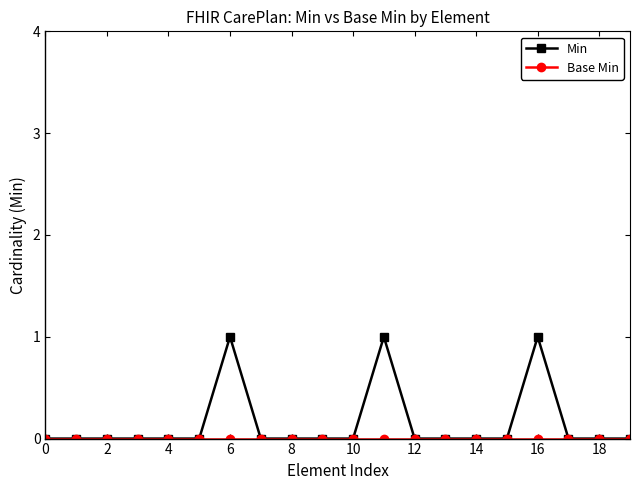

True or false: Min has more than 0 interior local peaks.

True